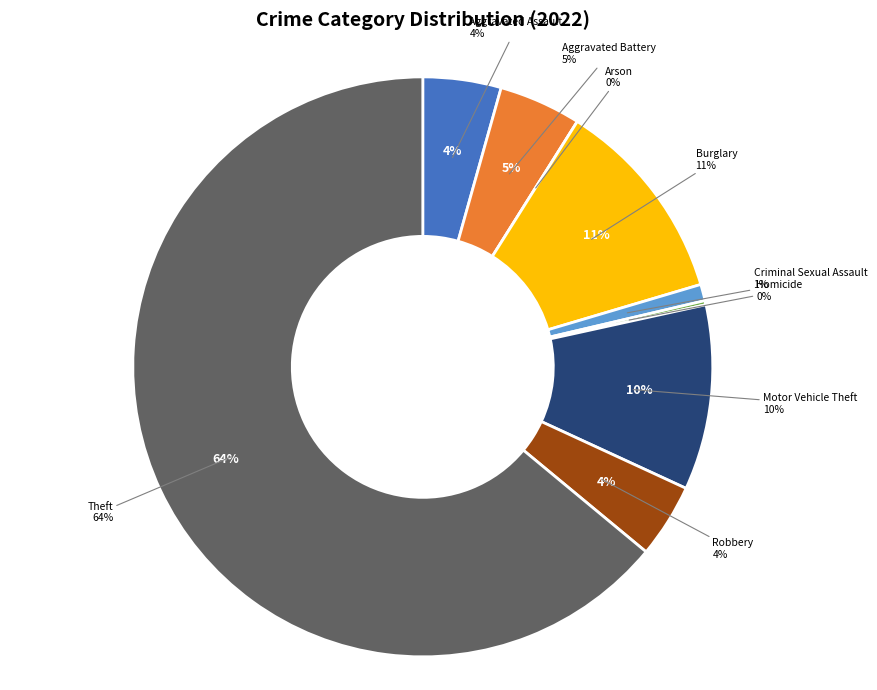

What is the ratio of the value at Aggravated Assault to the value at Aggravated Battery?

0.9